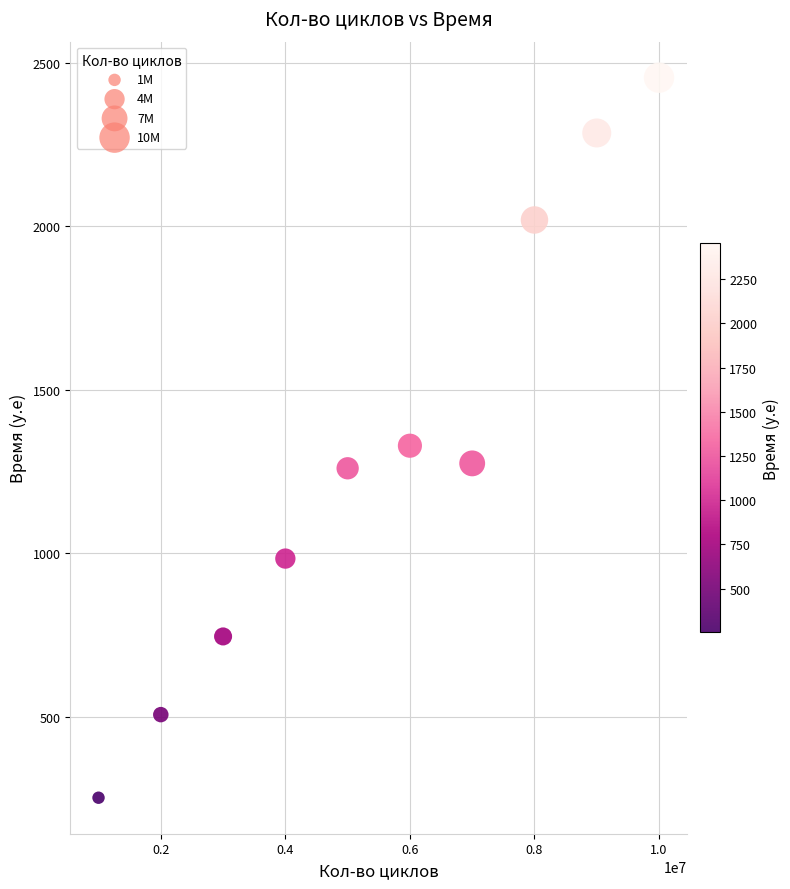

What is the average X value?

5500000